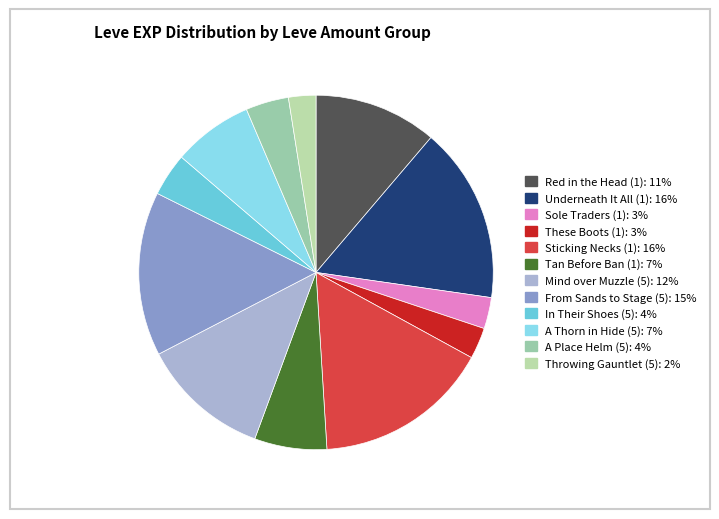

Does A Place Helm (5) represent more than half of the total?

No